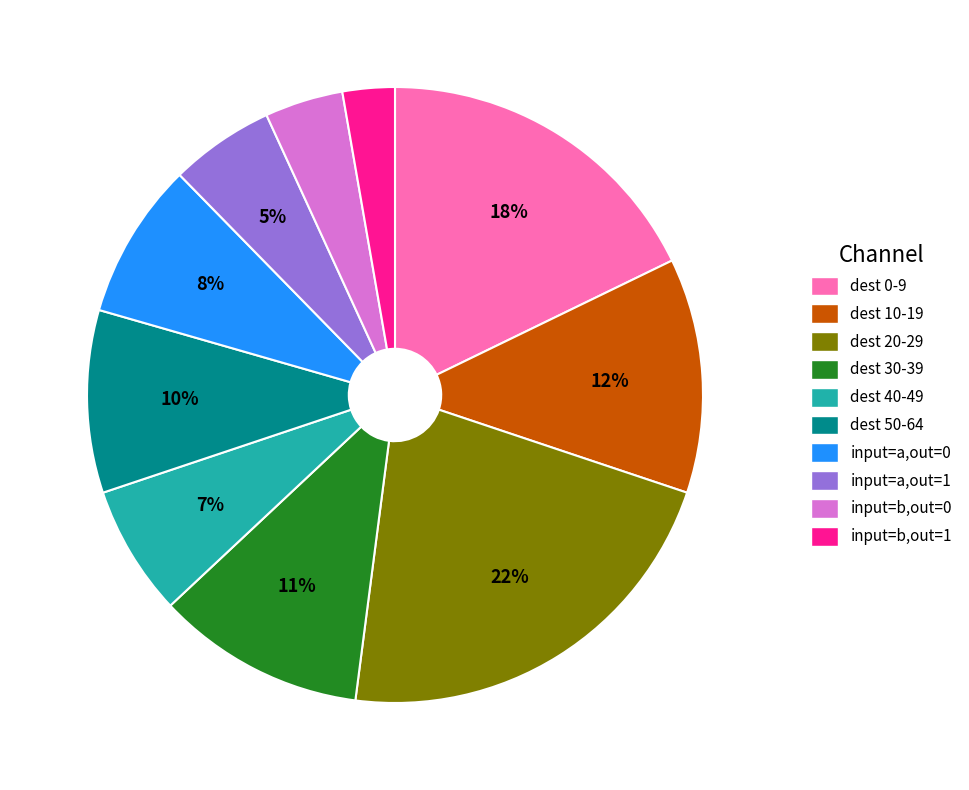

Does any single category account for the majority?

No